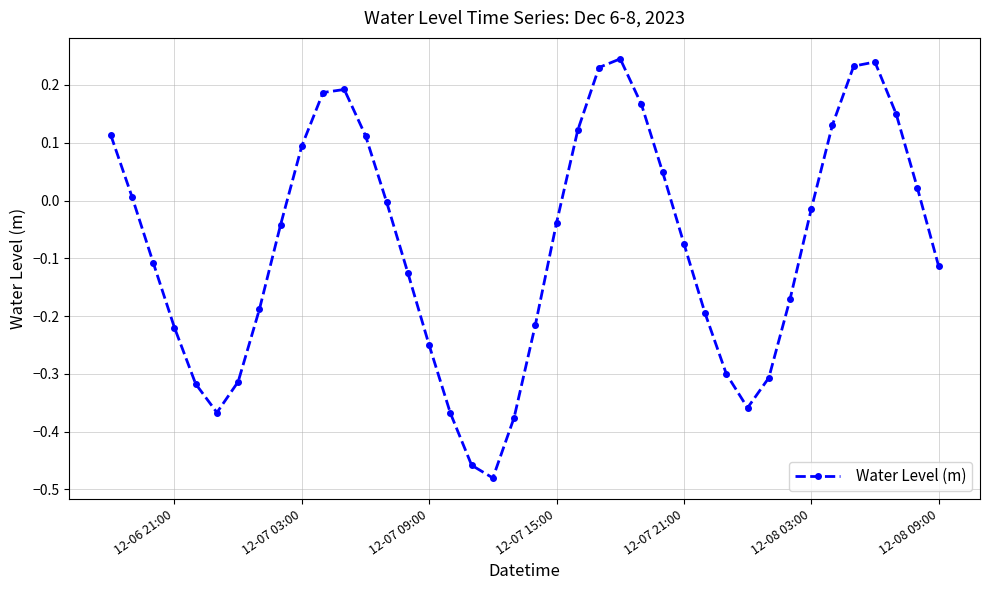

How many interior local valleys (lower than both neighbors) does the data have?

3